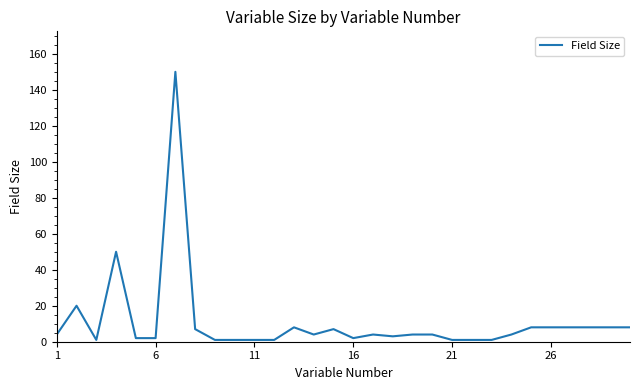

What is the minimum value shown in the chart?

1